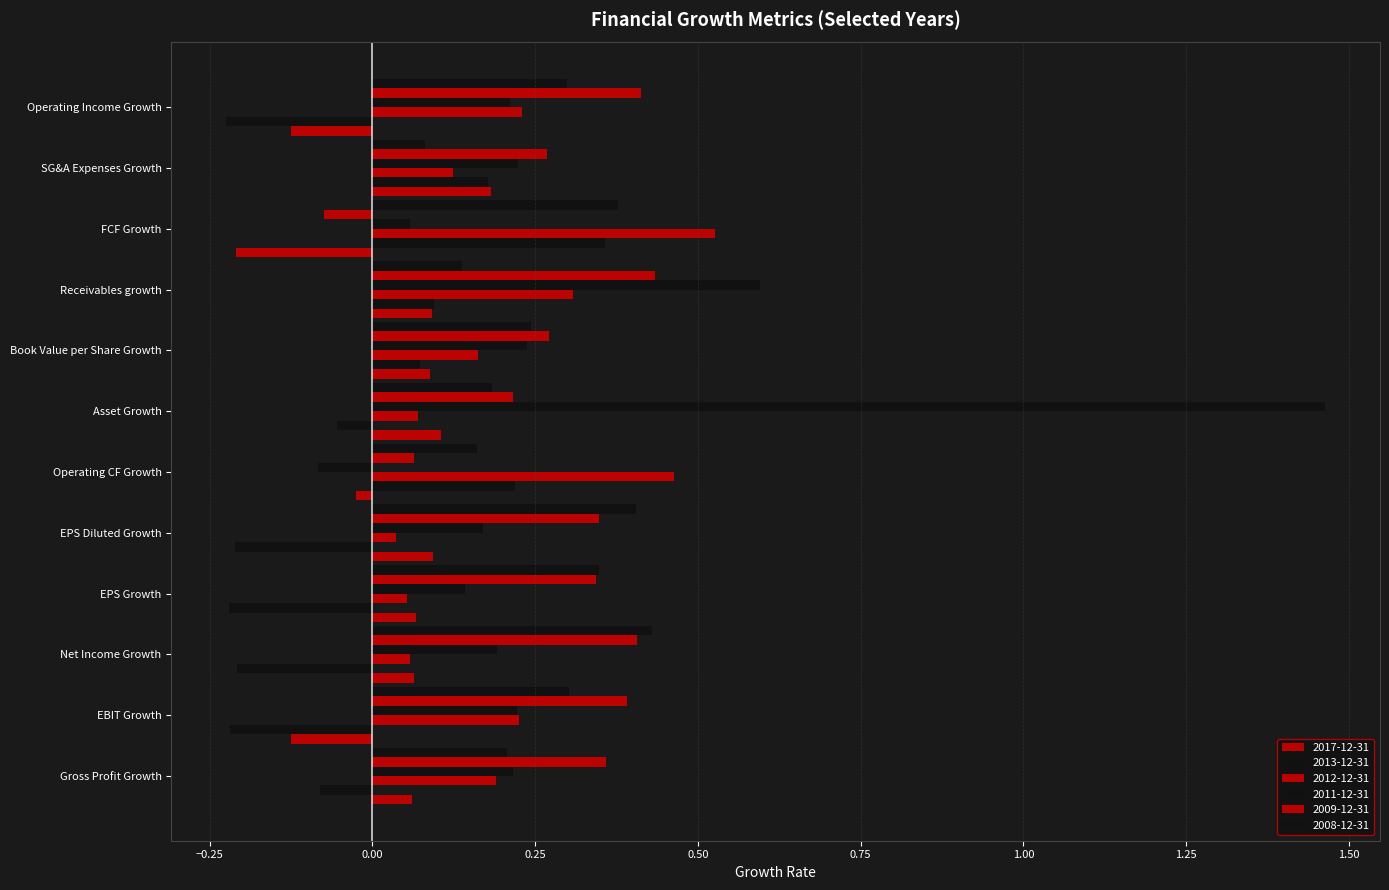

At which label is 2013-12-31 closest to 0?

Asset Growth